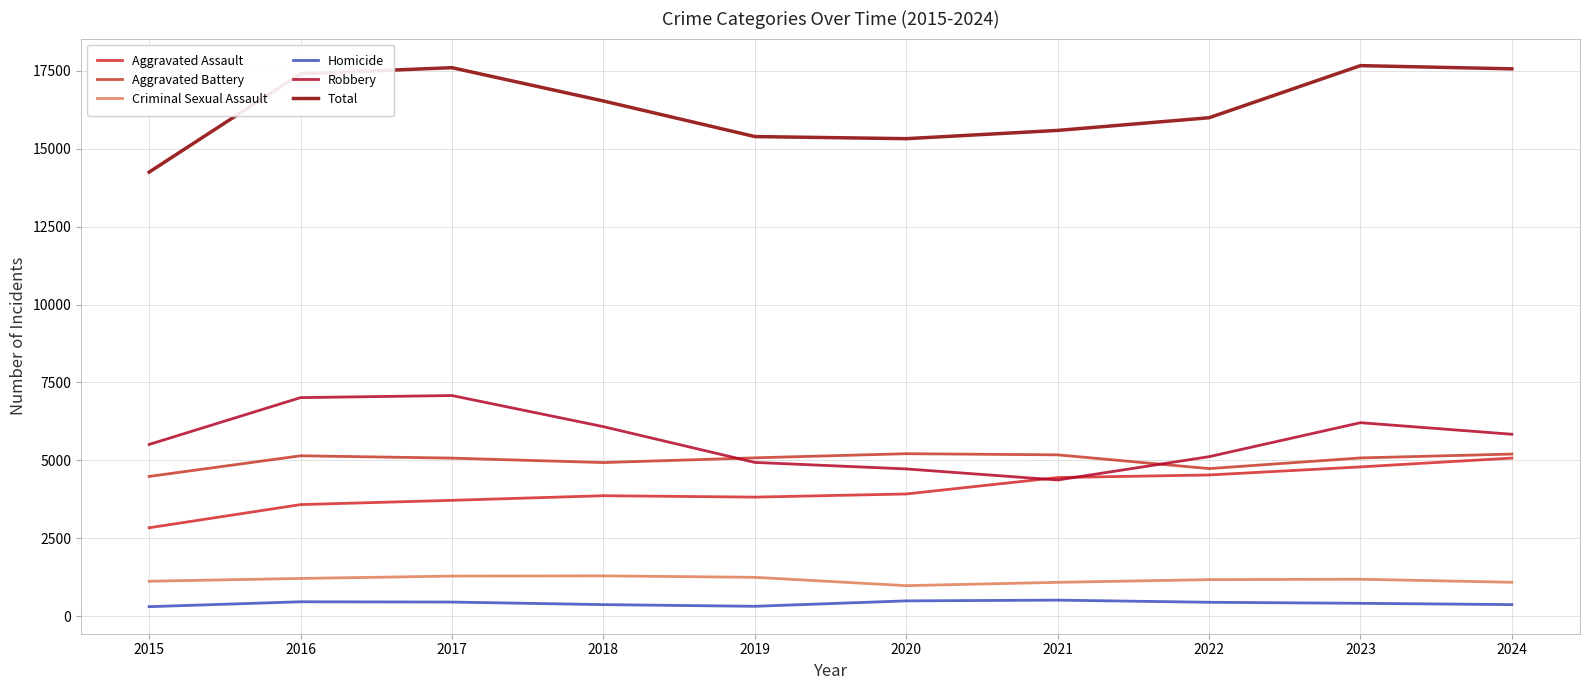

At which label does Aggravated Assault reach its minimum?

2015